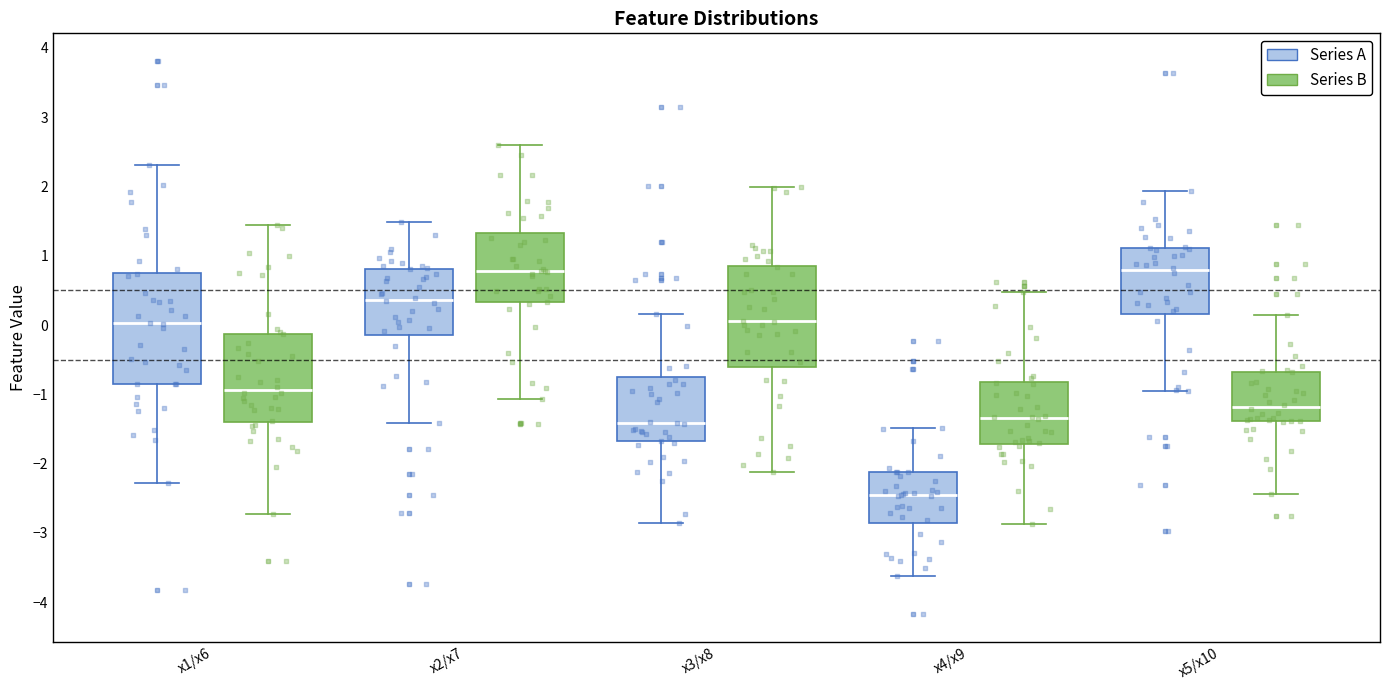

Comparing the boxes themselves (not the whiskers), which one is the tallest?

x1/x6 (Series A)